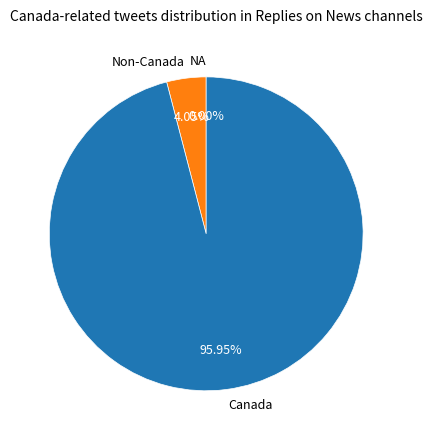

Is there any slice that represents more than half of the pie?

Yes